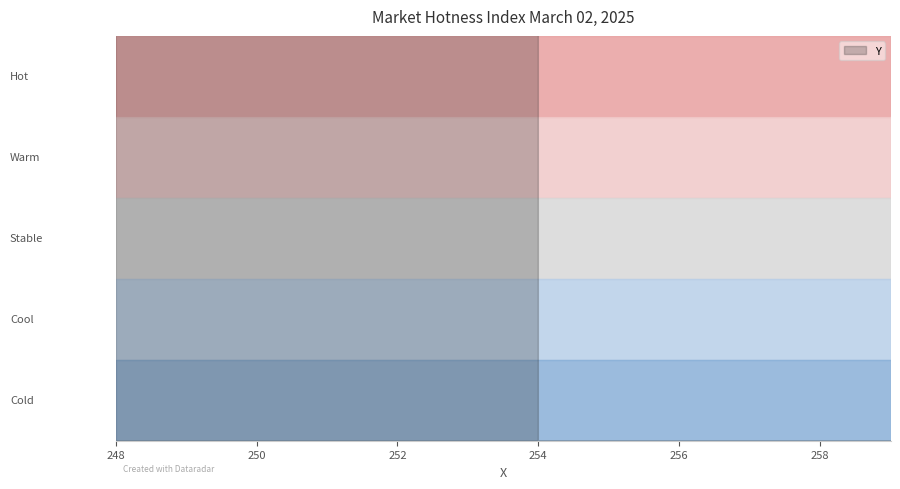

Is it true that the value at 254 is 360?

False